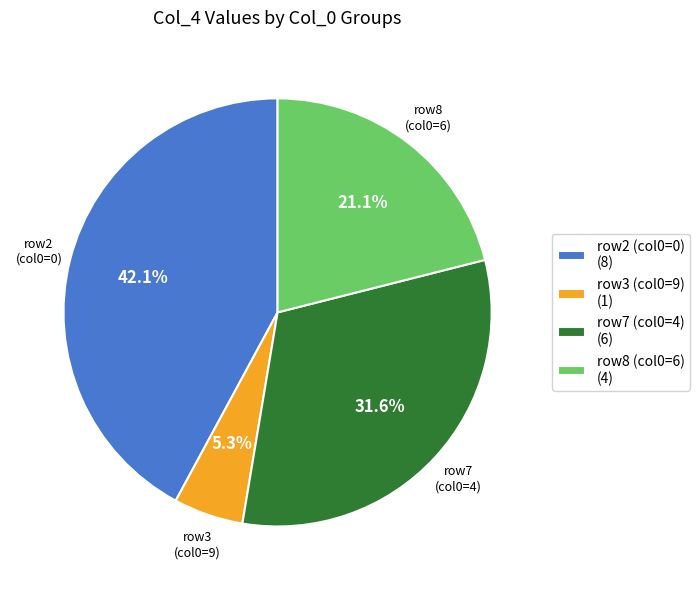

Is there any slice that represents more than half of the pie?

No